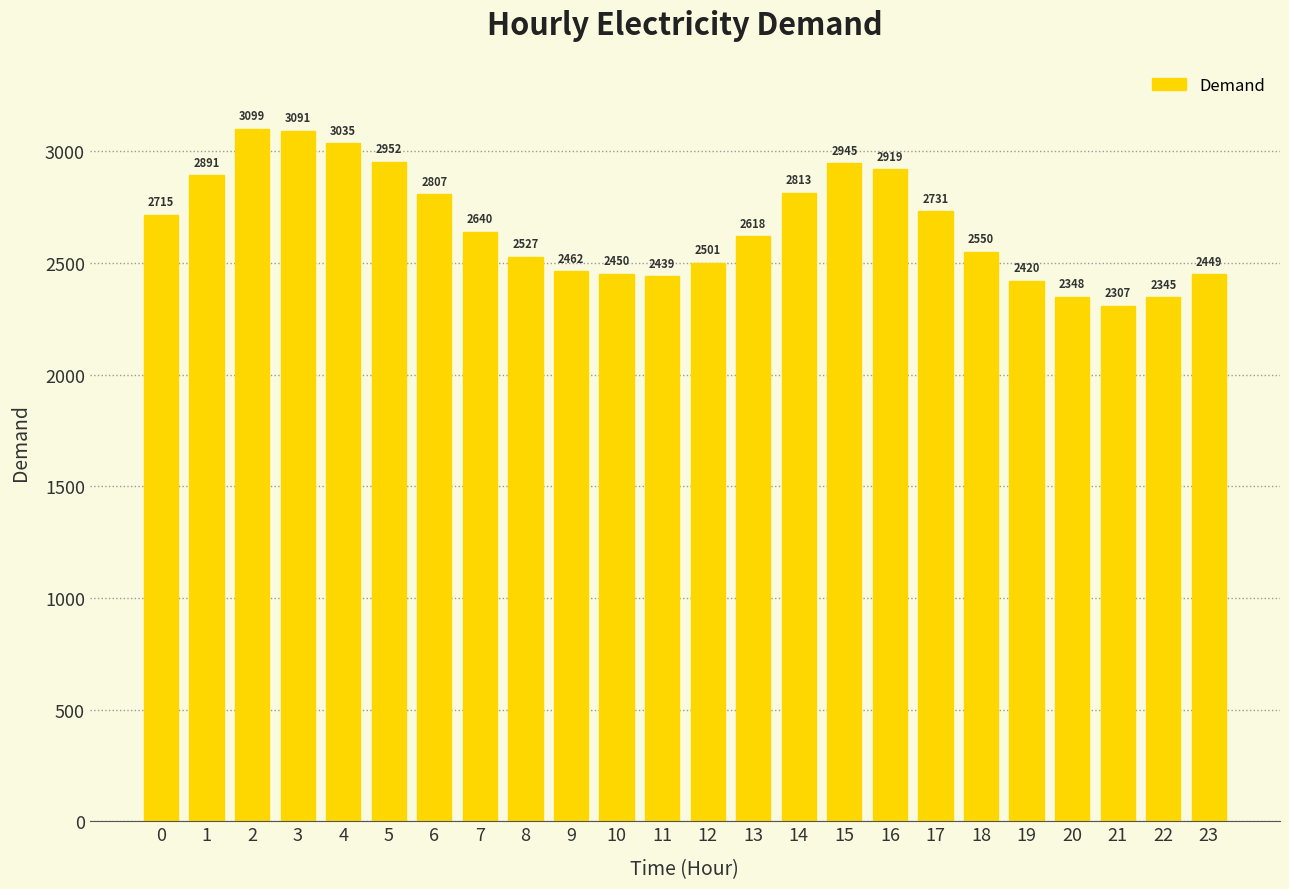

Reading right to left, what are all the values shown in this chart?

23=2449	22=2345	21=2307	20=2348	19=2420	18=2550	17=2731	16=2919	15=2945	14=2813	13=2618	12=2501	11=2439	10=2450	9=2462	8=2527	7=2640	6=2807	5=2952	4=3035	3=3091	2=3099	1=2891	0=2715